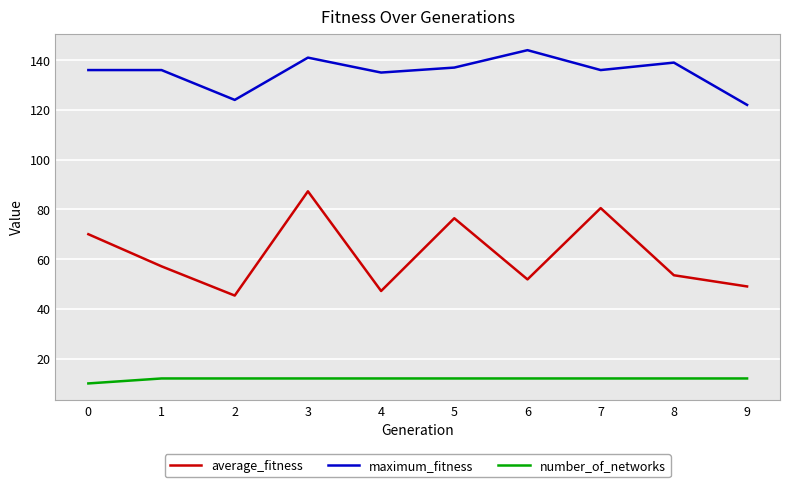

The value of average_fitness at 7 is 80.5. True or false?

True